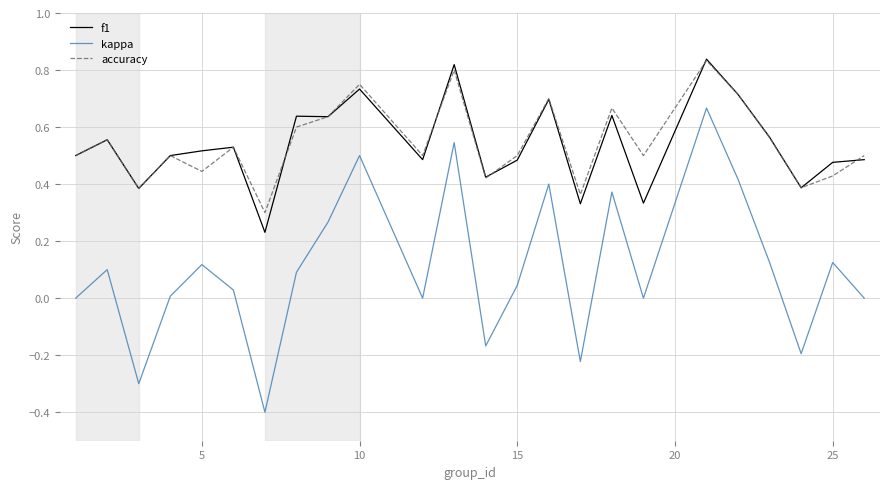

At how many categories does at least one series exceed 0?

24